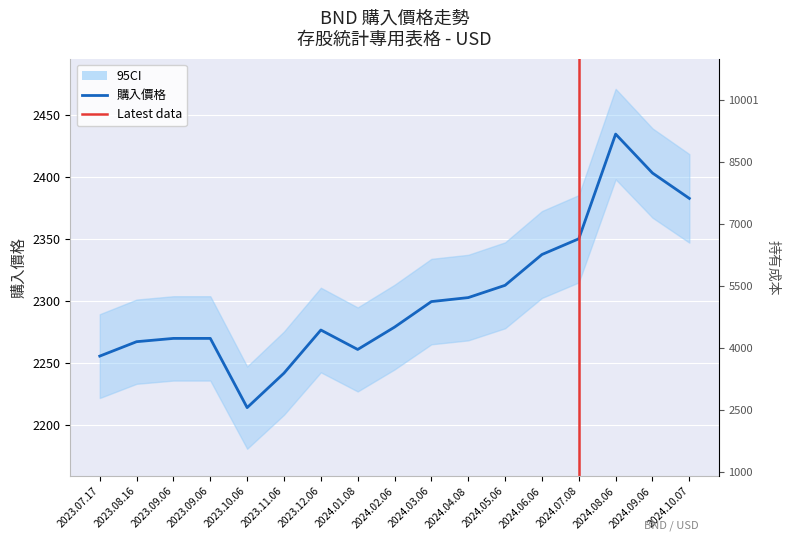

True or false: there are more than 1 points higher than both neighbors.

True